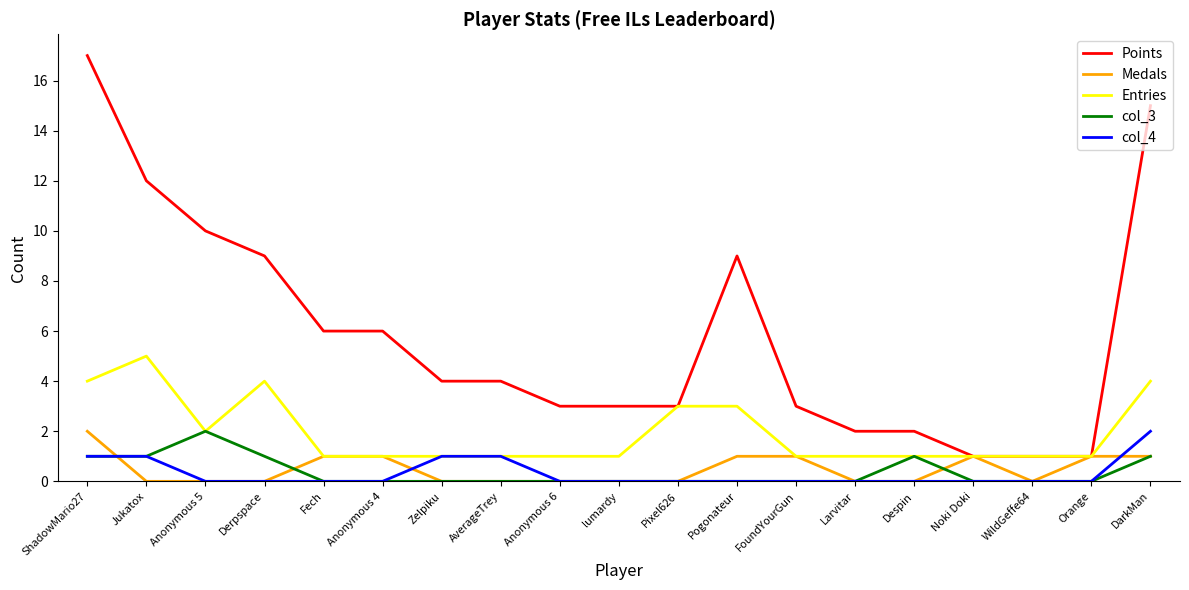

At which category does col_3 reach its first local peak?

Anonymous 5